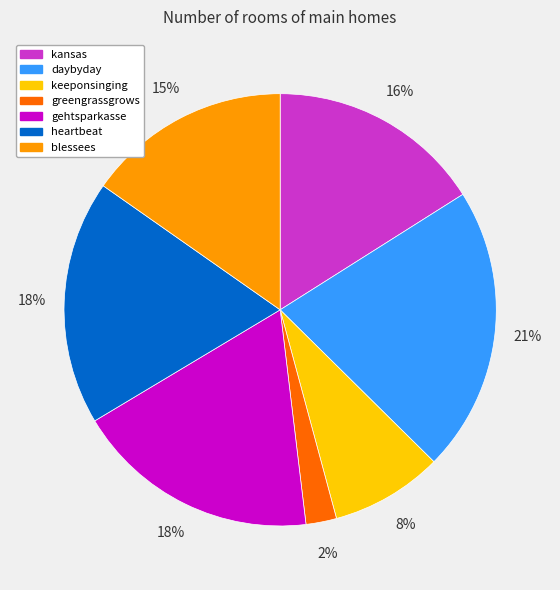

Which has a higher value, kansas or heartbeat?

heartbeat